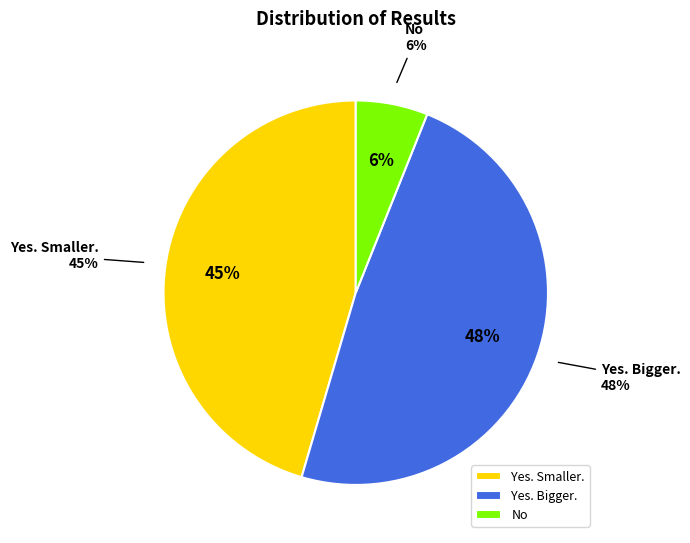

Does any single category account for the majority?

Yes